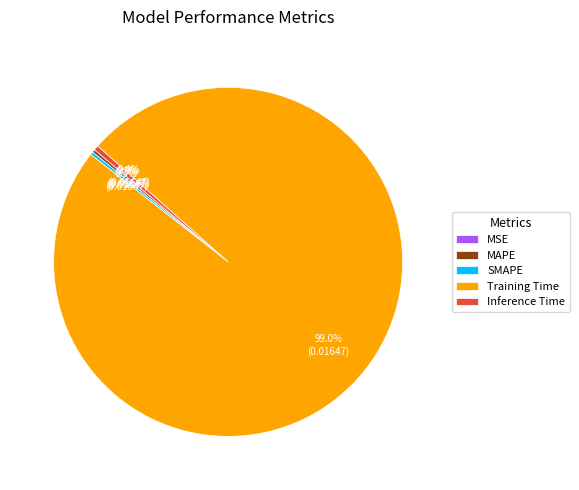

How much of the chart is everything except Inference Time?

99.6%